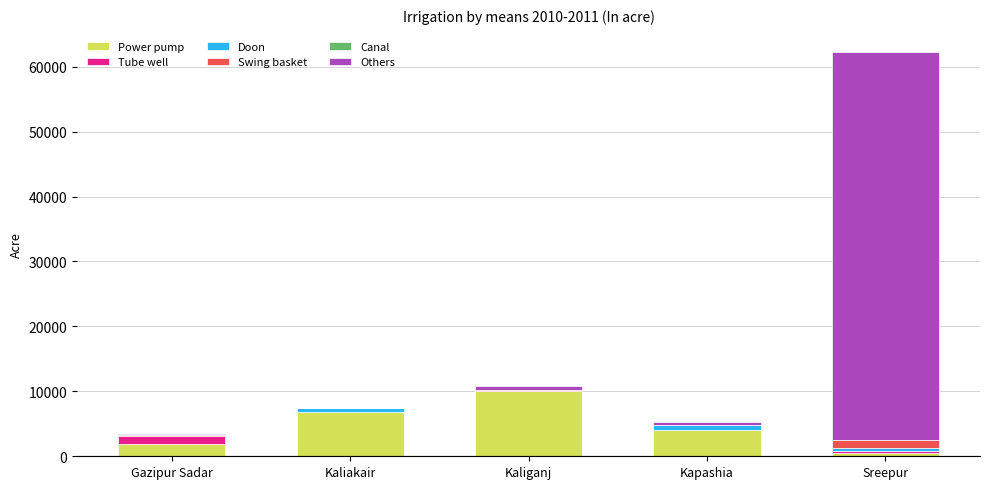

At which category is the sum across all series the highest?

Sreepur